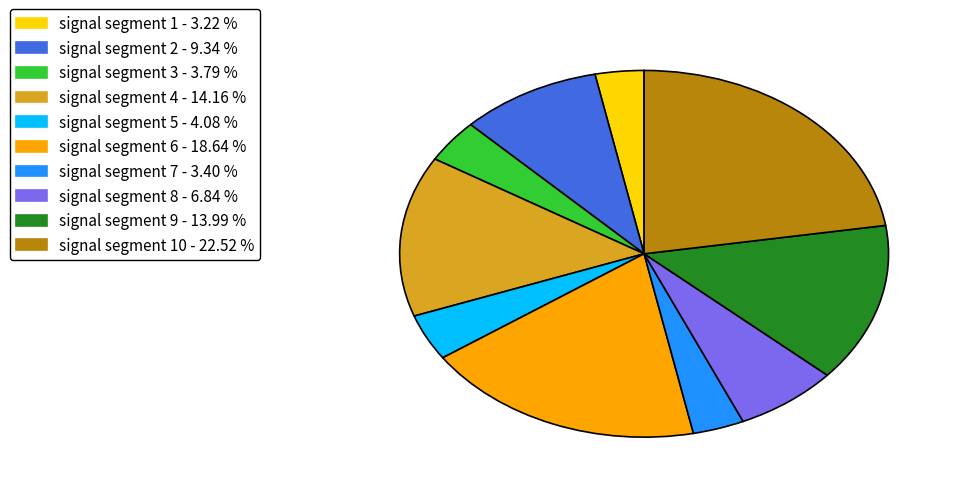

Is the sum of signal segment 1 - 3.22 % and signal segment 9 - 13.99 % greater than half?

No